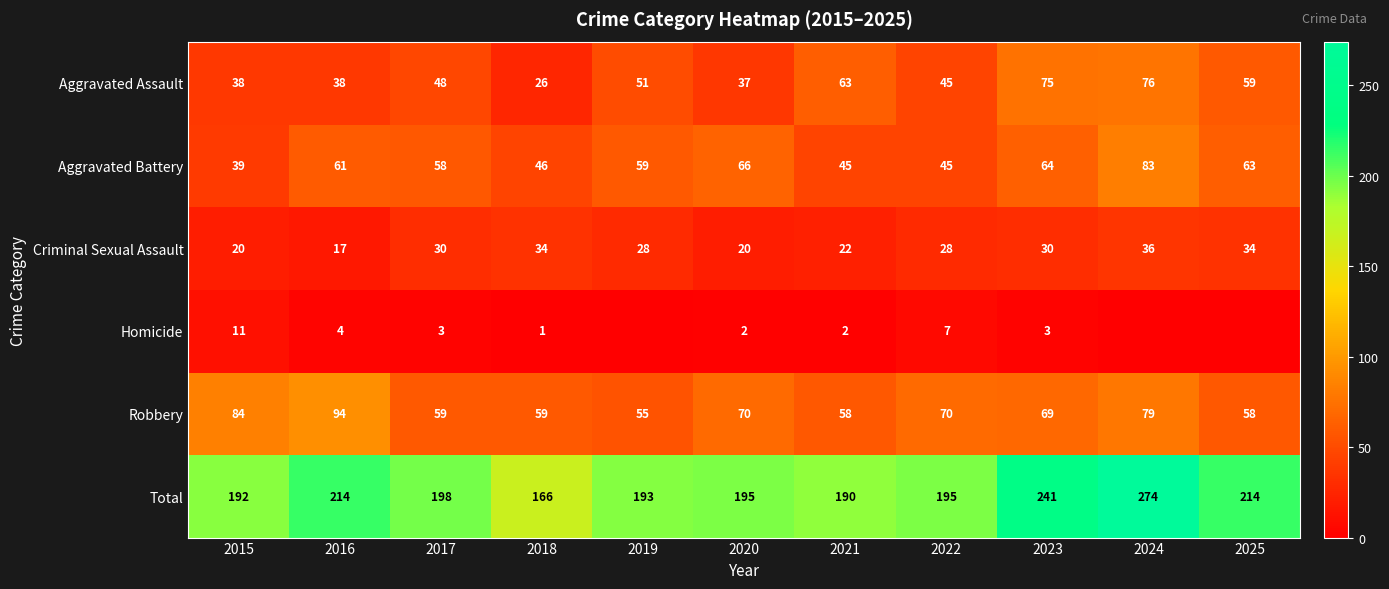

Where is Aggravated Assault nearest to the value 51?

2019